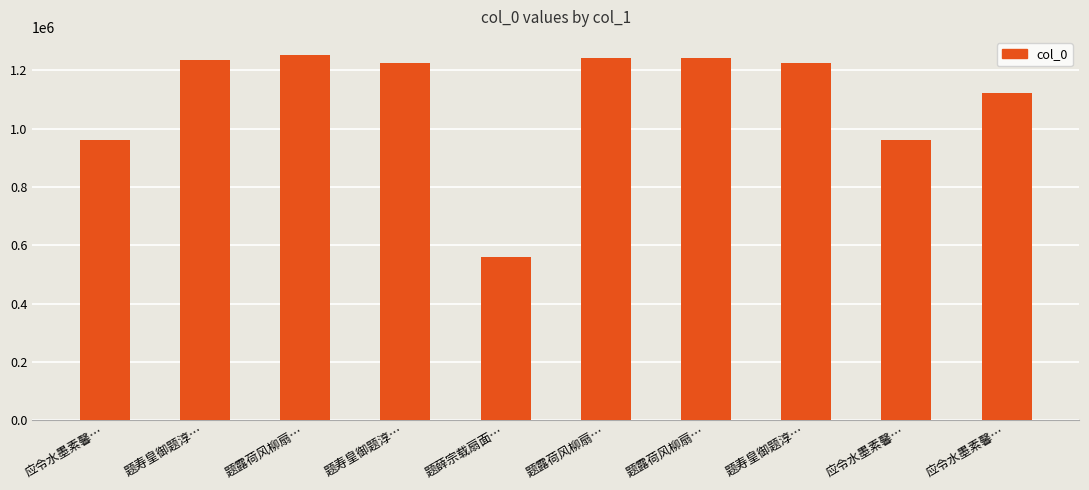

Does the chart contain any negative values?

No